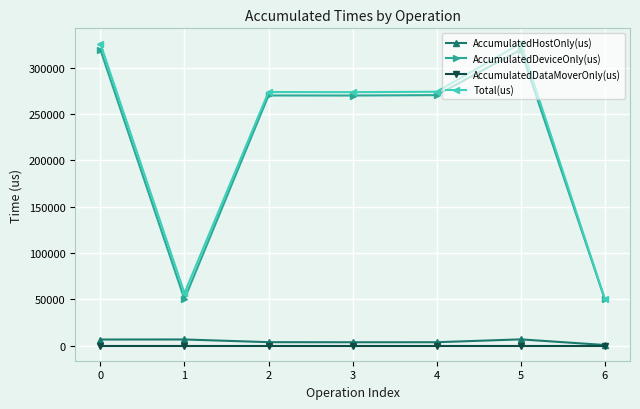

At 1, list the series in order from largest to smallest.

Total(us), AccumulatedDeviceOnly(us), AccumulatedHostOnly(us), AccumulatedDataMoverOnly(us)